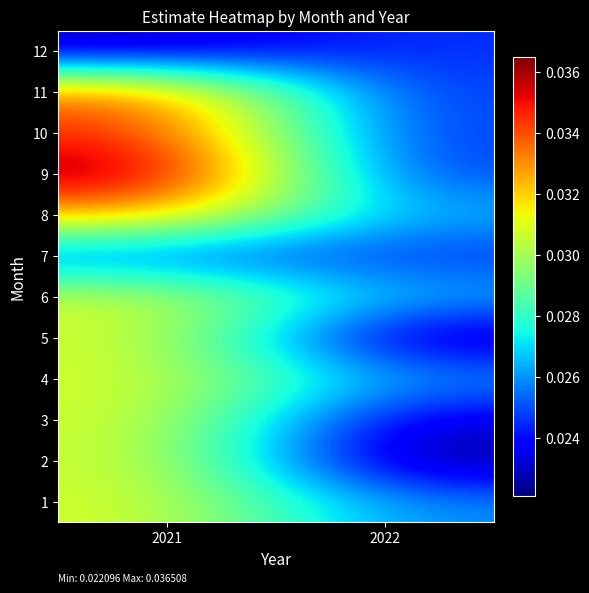

Which has a higher value, 2022 or 2021?

2021